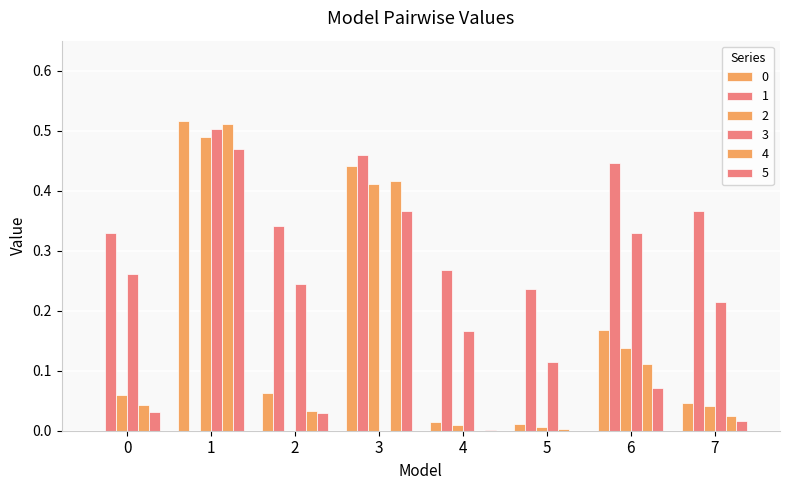

Are the bars grouped side by side (vs. stacked)?

Yes